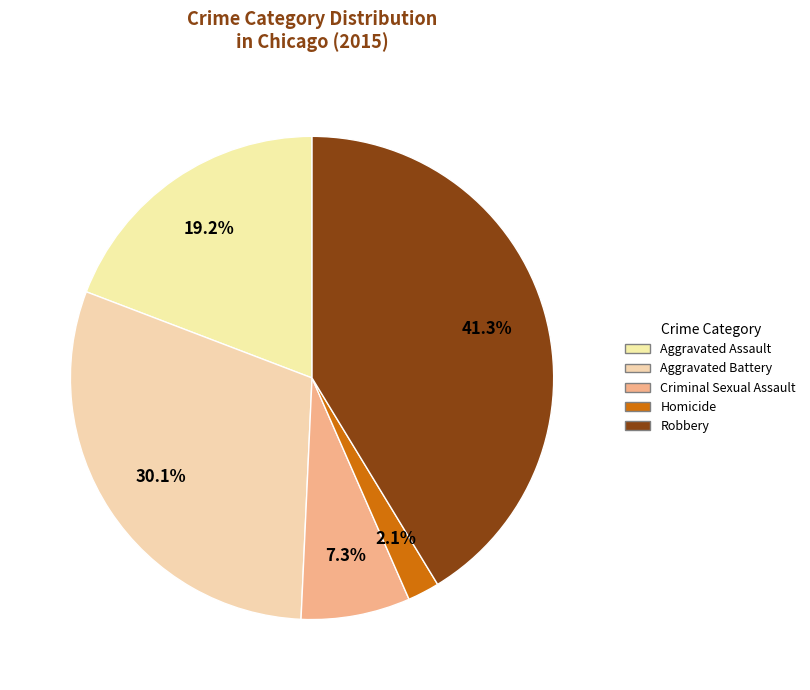

To the nearest percent, what is the combined percentage of Robbery and Aggravated Battery?

71%